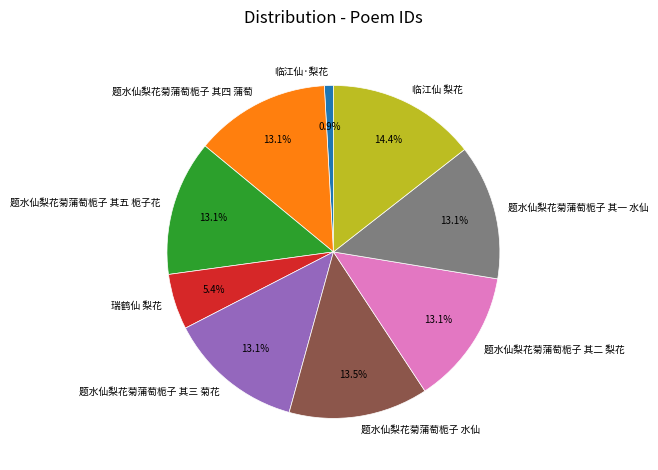

To the nearest percent, what percentage of the pie is 题水仙梨花菊蒲萄栀子 其一 水仙?

13%